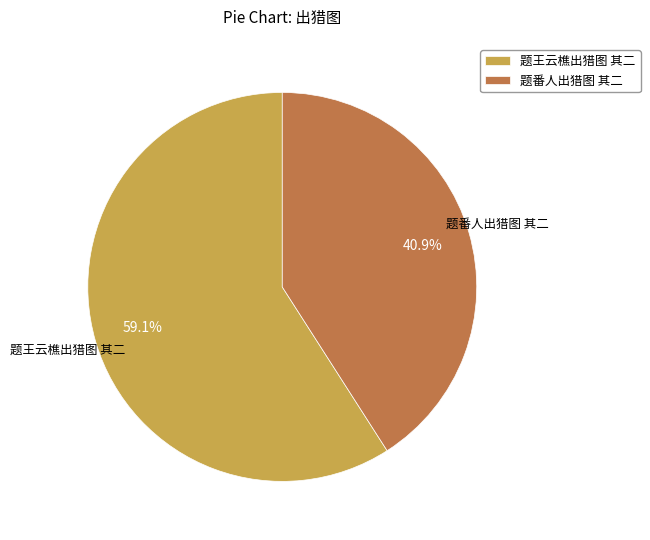

True or false: 题番人出猎图 其二 accounts for 34% of the total.

False